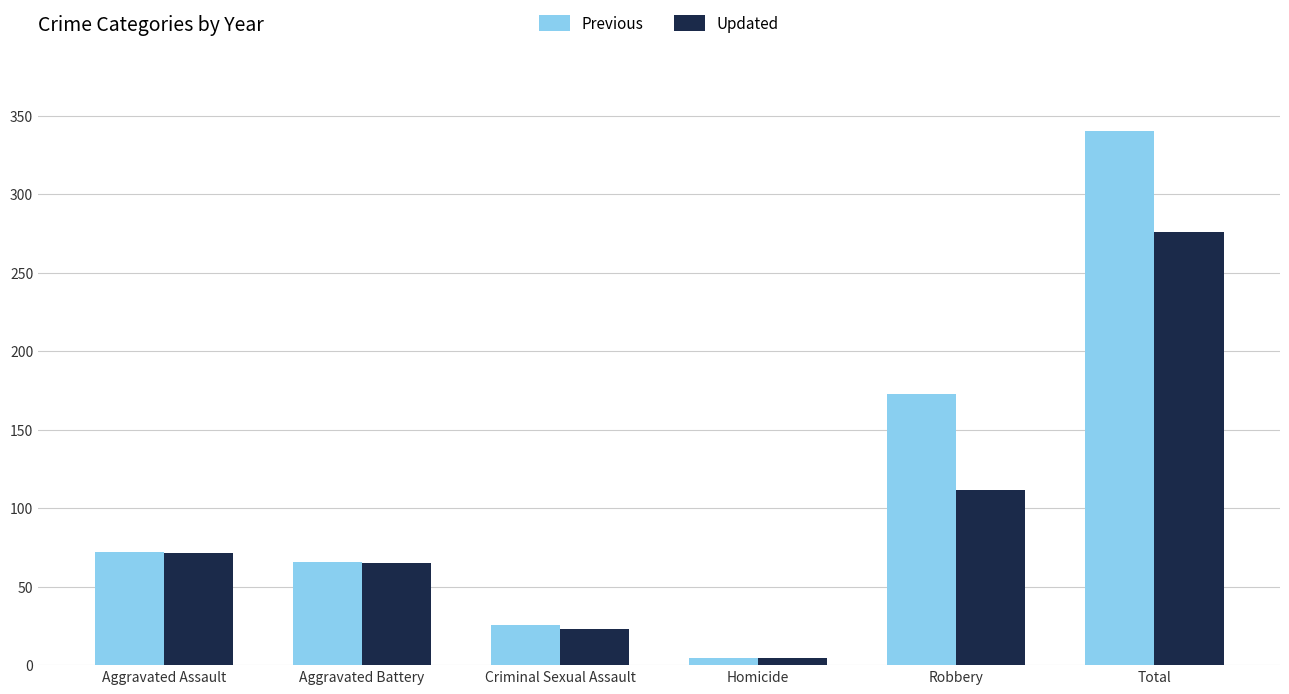

Count the number of categories in the chart.

6